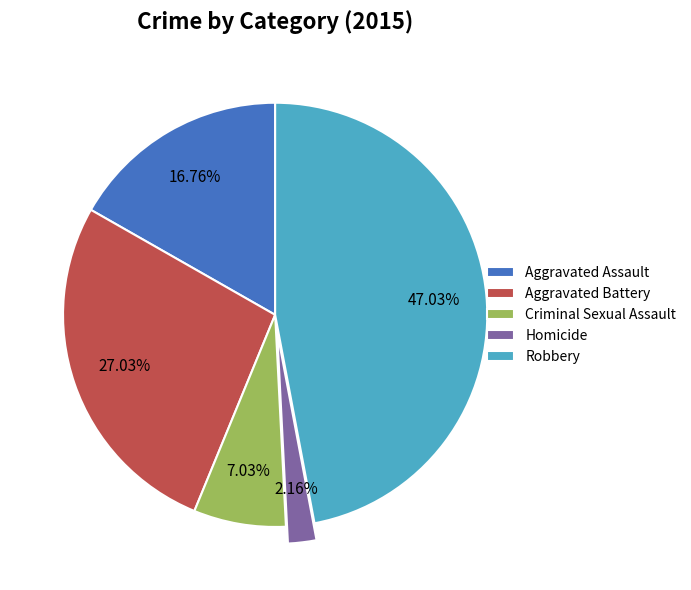

How many segments does this pie chart have?

5